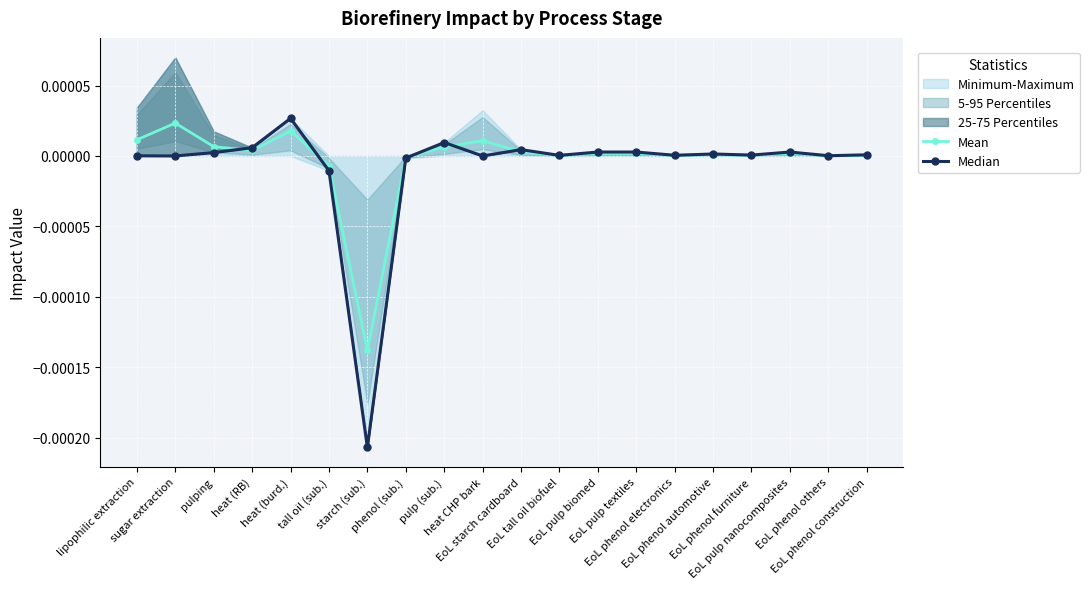

In Mean, how many points are lower than both neighbors (excluding endpoints)?

6